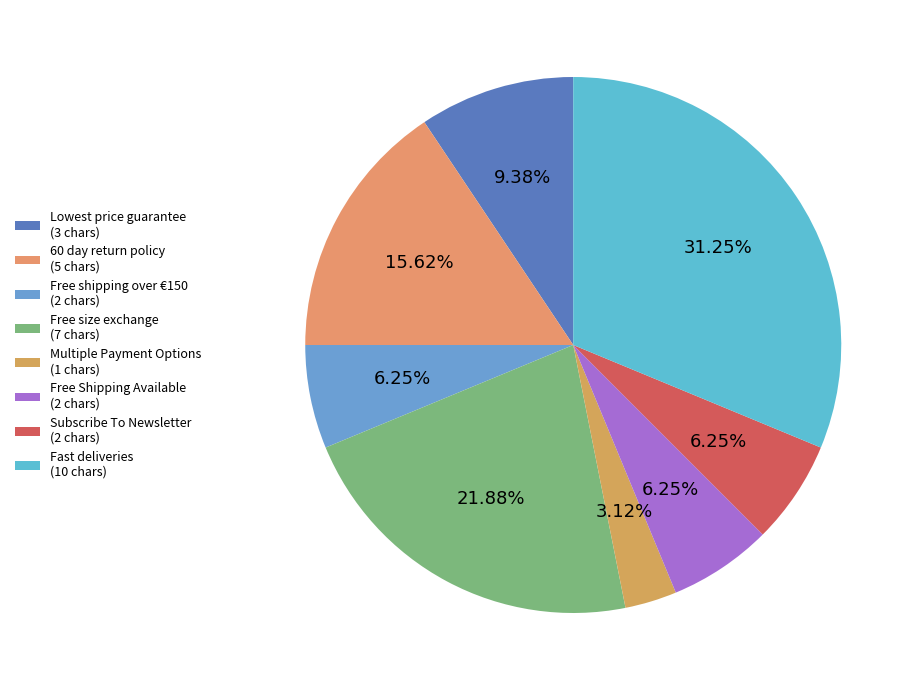

Which slice is the smallest?

Multiple Payment Options